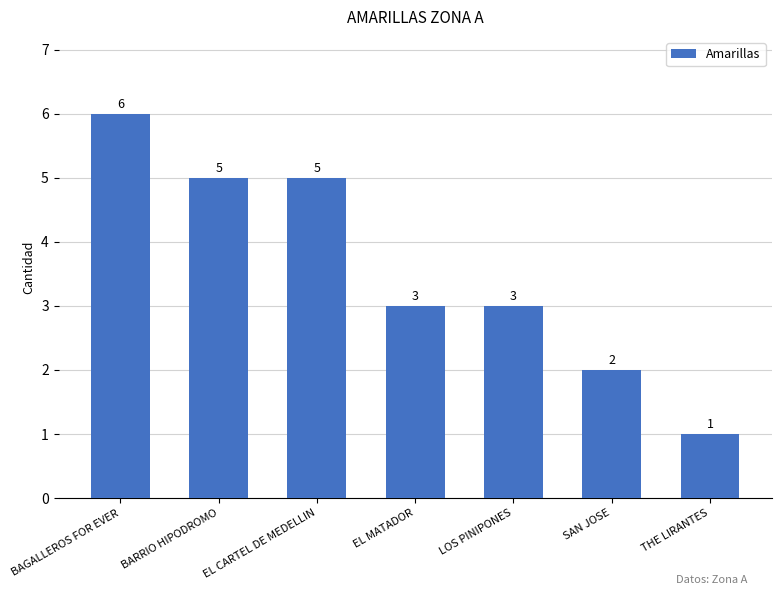

Reading right to left, transcribe all the data shown in this chart.

1	2	3	3	5	5	6